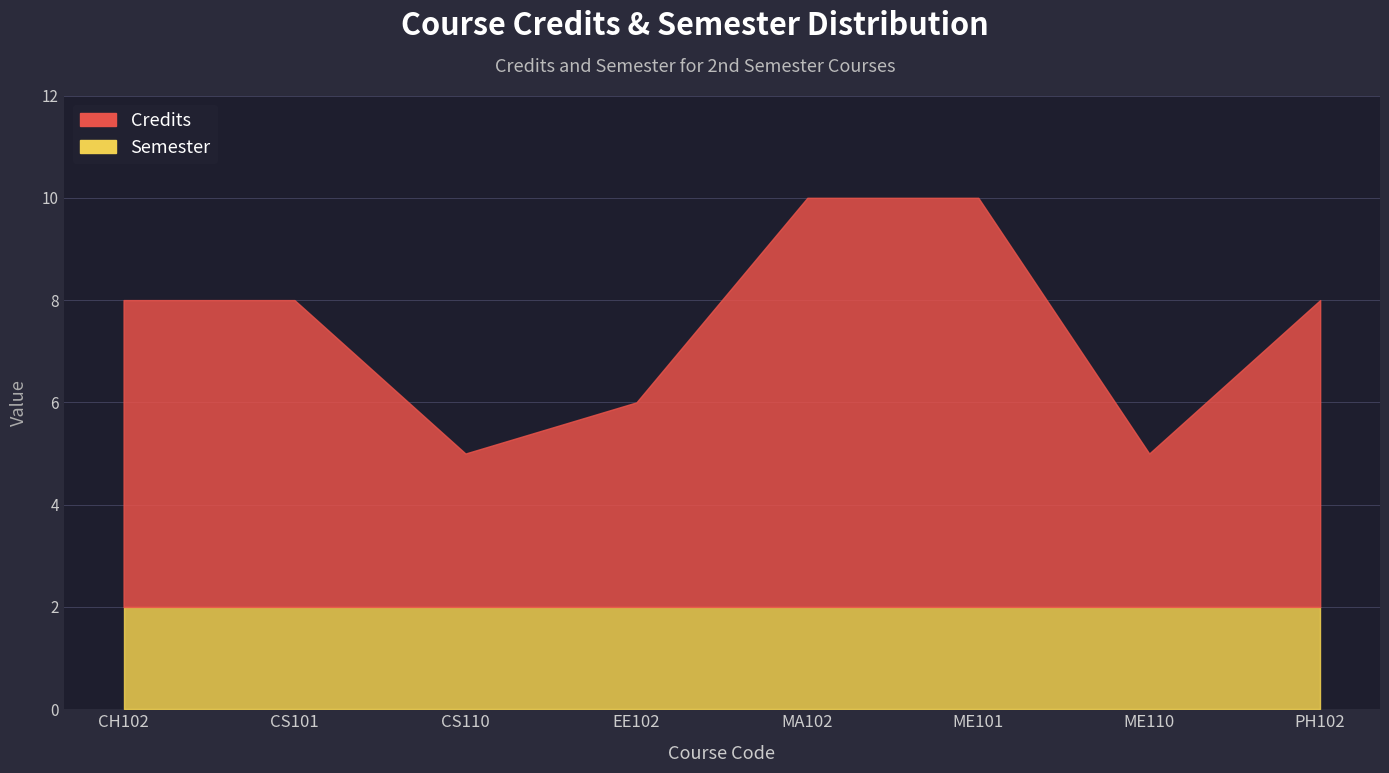

At which label does Credits first exceed 6?

MA102